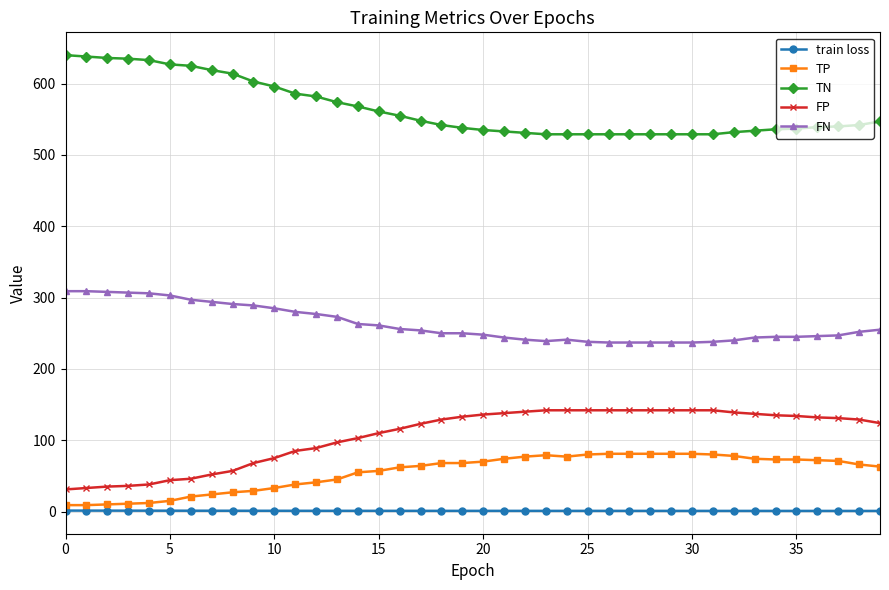

At how many categories does at least one series exceed 321?

40